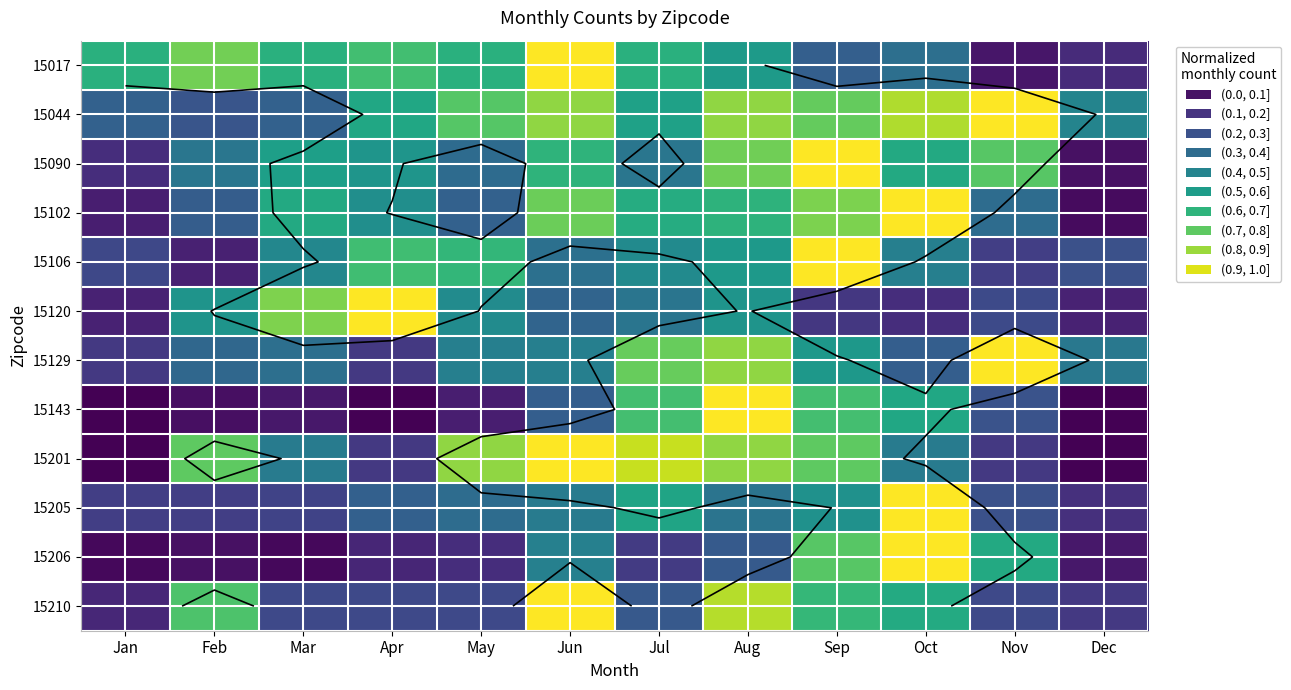

At which label does 15201 reach its minimum?

Jan